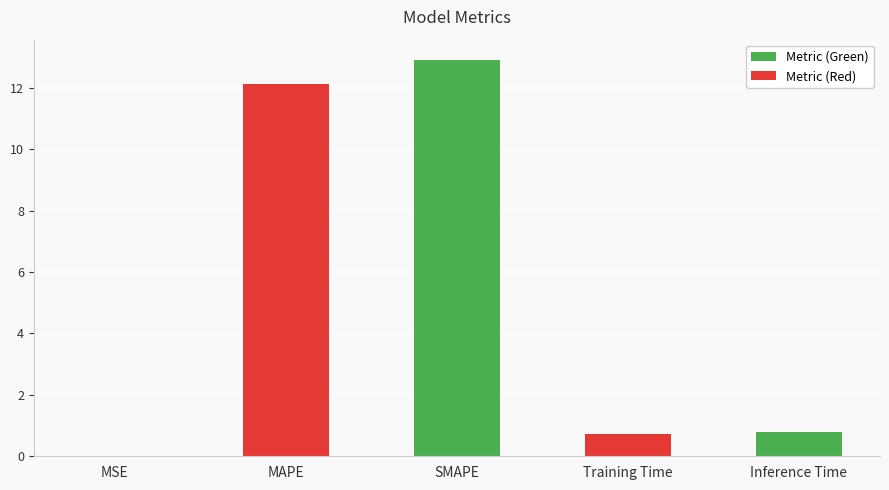

Reading right to left, what are all the values shown in this chart?

0.8	0.7	12.9	12.1	0.0